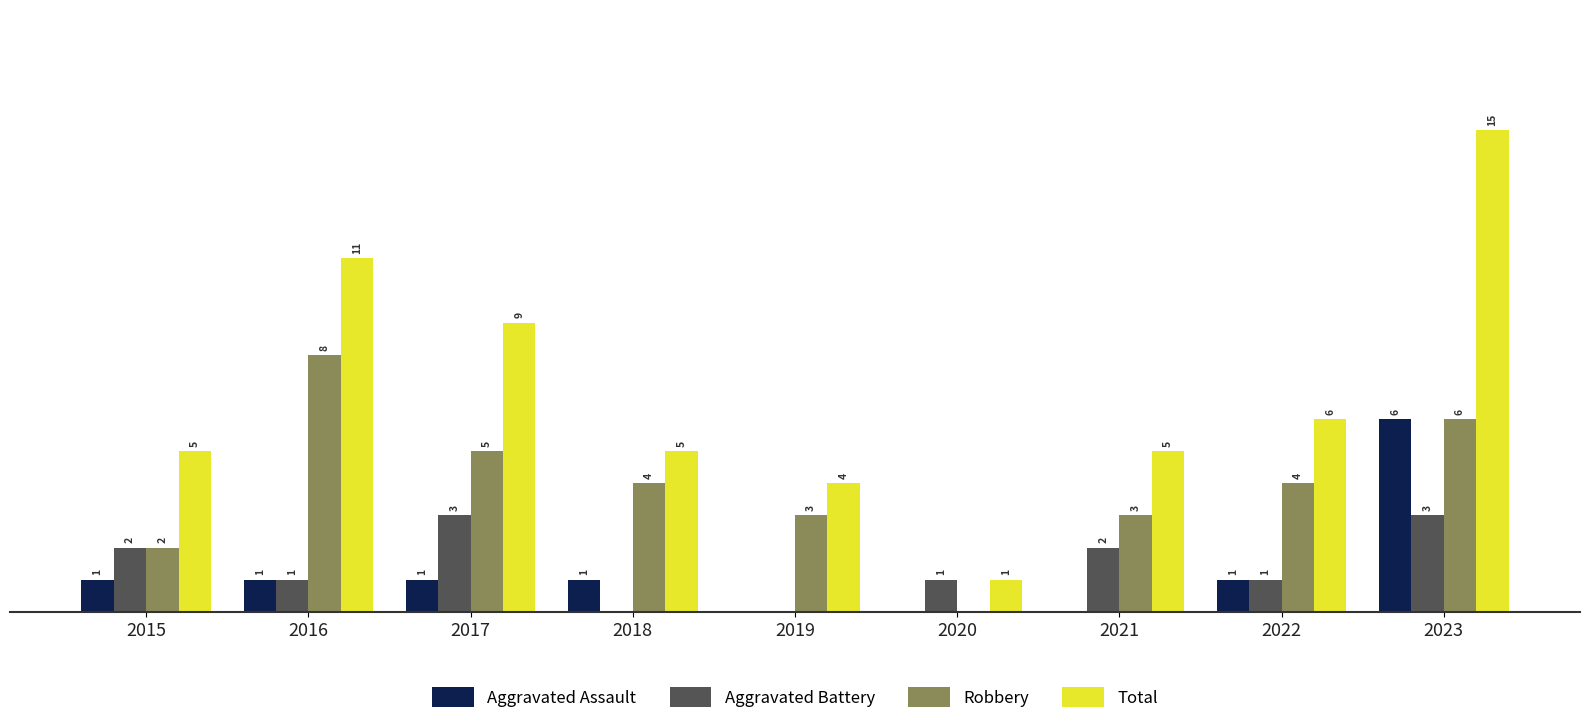

Are the bars horizontal?

No